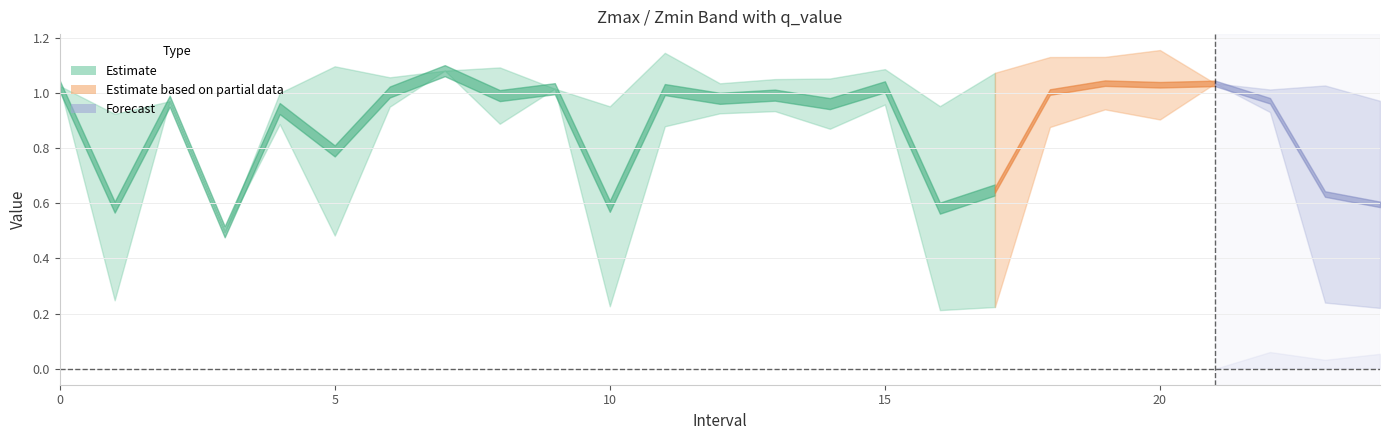

Which category has the lowest value in the Zmax series?

3